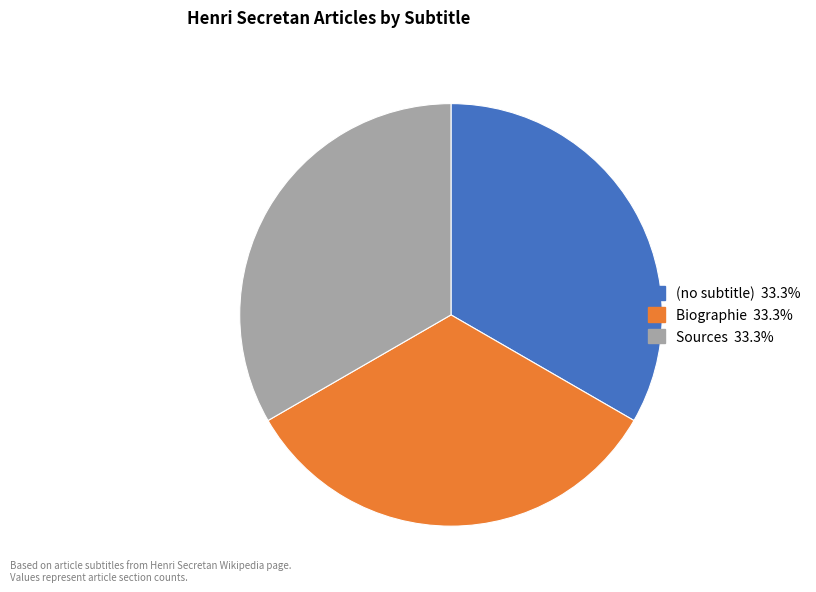

Is Biographie the majority of the pie?

No